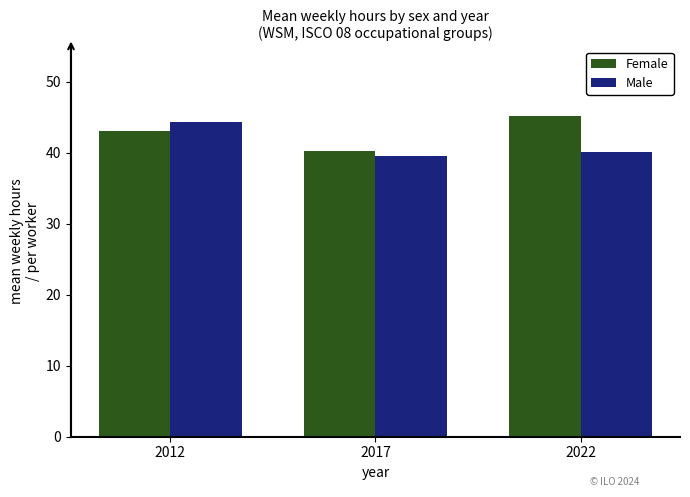

What is the difference between the Male values at 2017 and 2022?

0.6